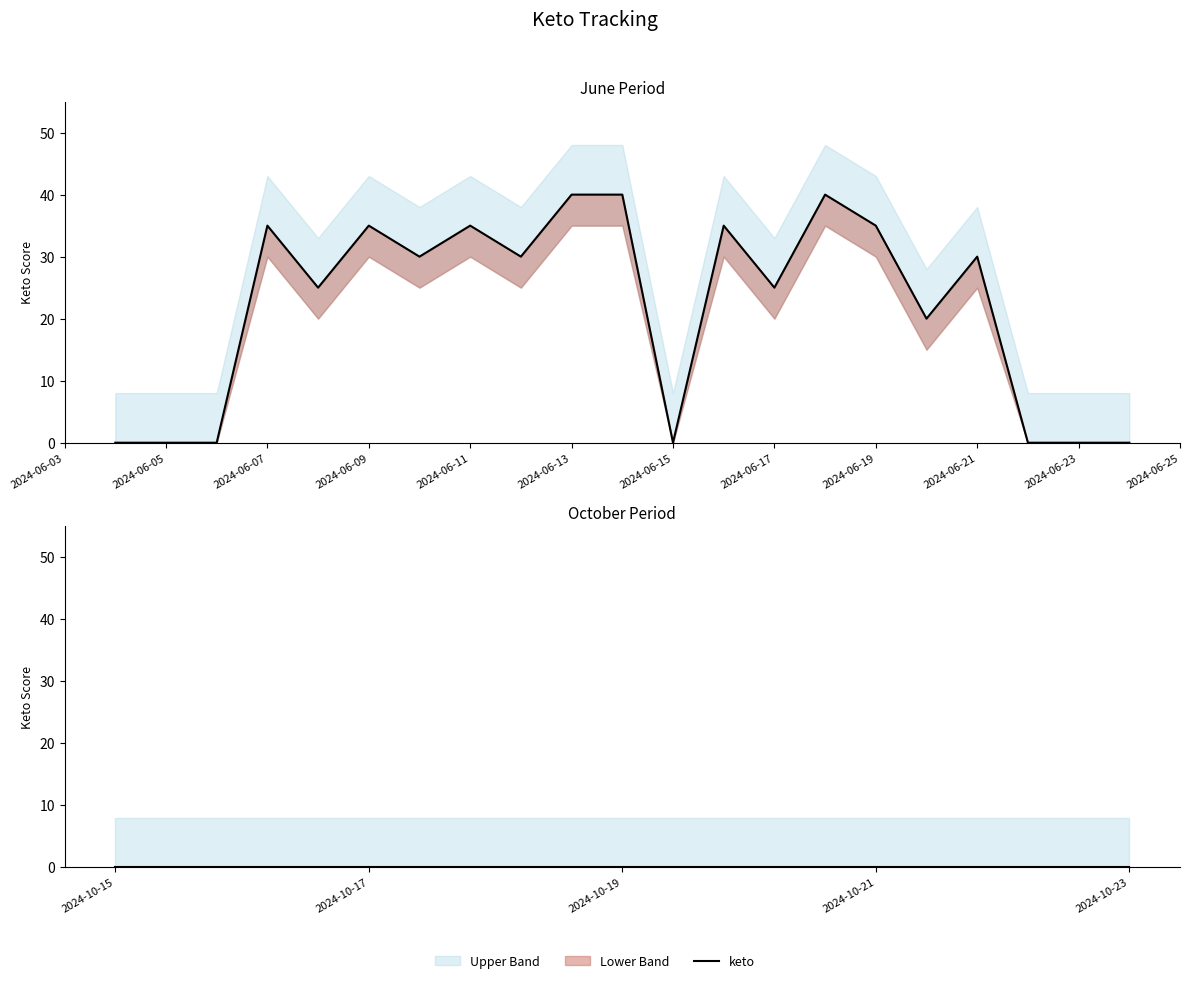

How many values are between 0 and 35?

27